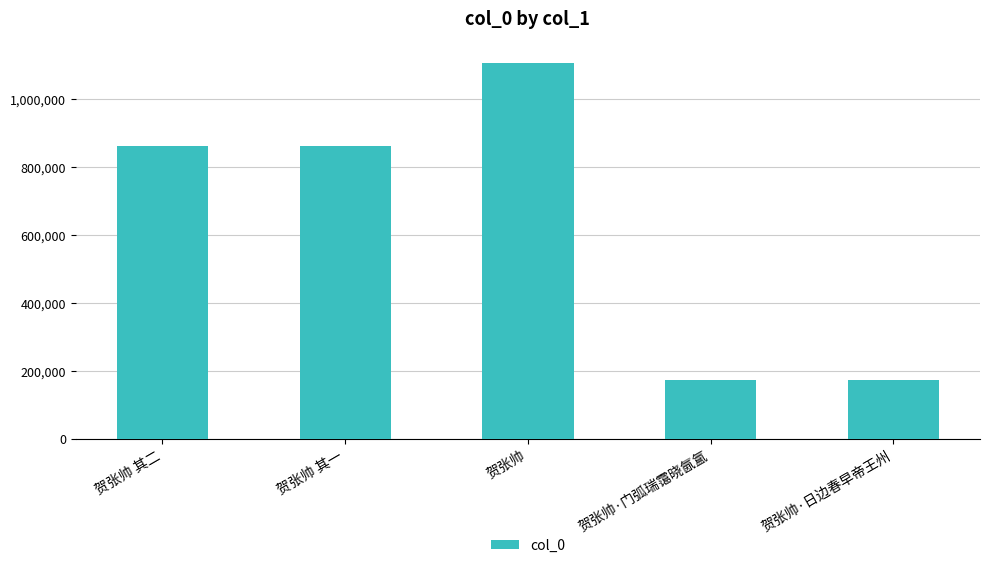

Which has a higher value, 贺张帅 or 贺张帅·日边春早帝王州?

贺张帅